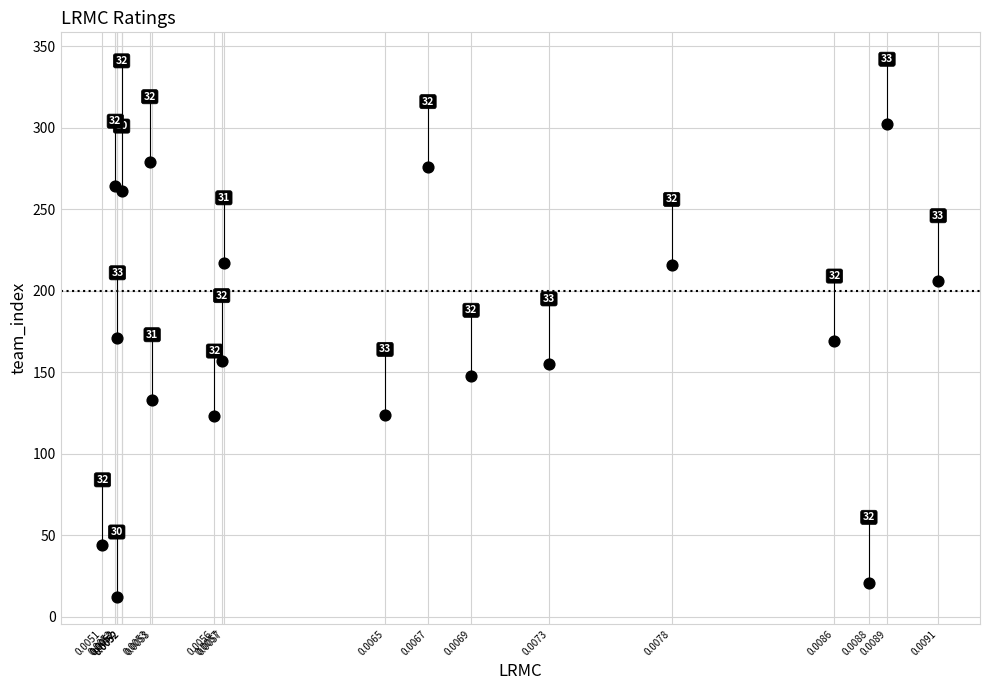

What Y value in the scatter plot is closest to 157?

157